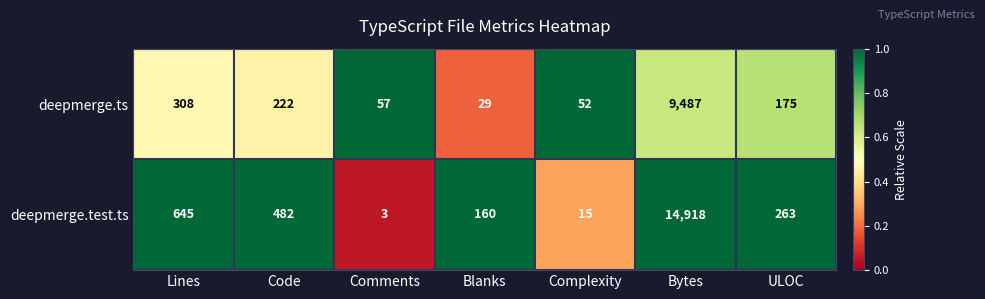

At which category is the sum across all series the highest?

Bytes